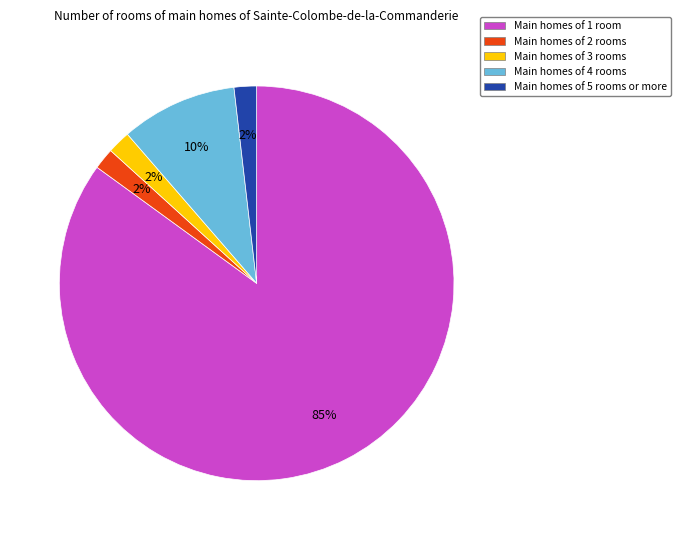

Is there any slice that represents more than half of the pie?

Yes